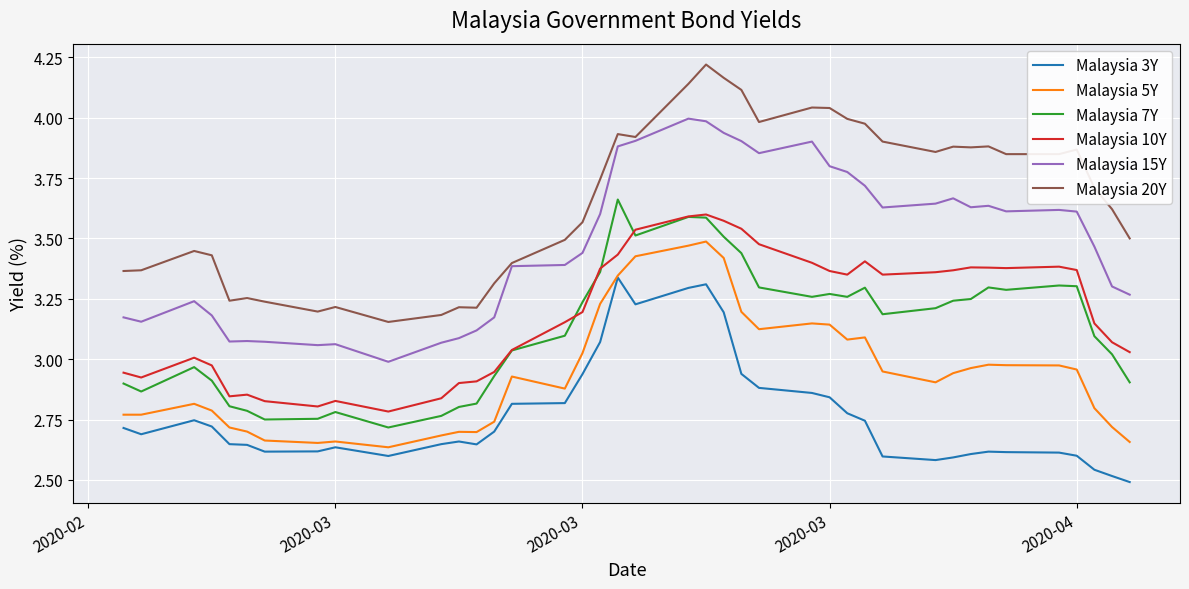

In Malaysia 7Y, how many points are lower than both neighbors (excluding endpoints)?

8